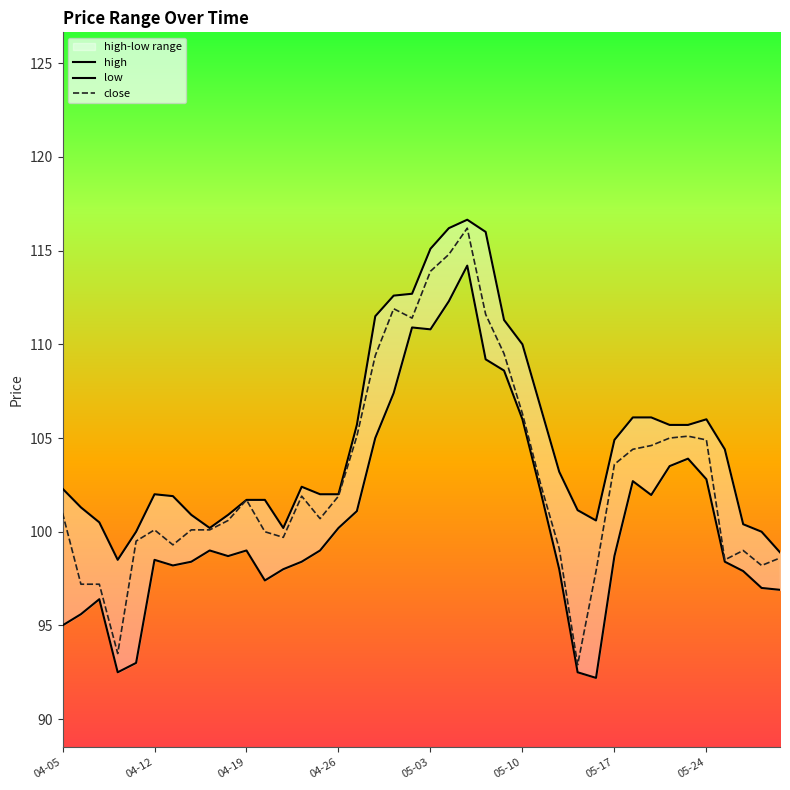

Which series has the largest total across all categories?

high